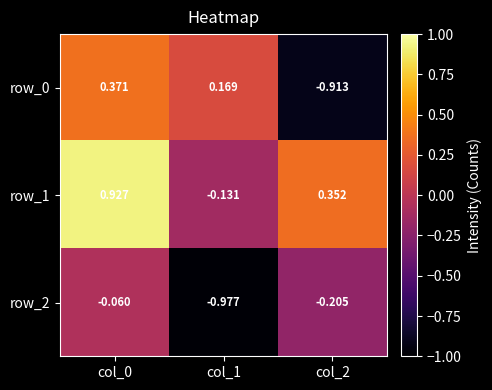

How many positive values does the row_1 series have?

2